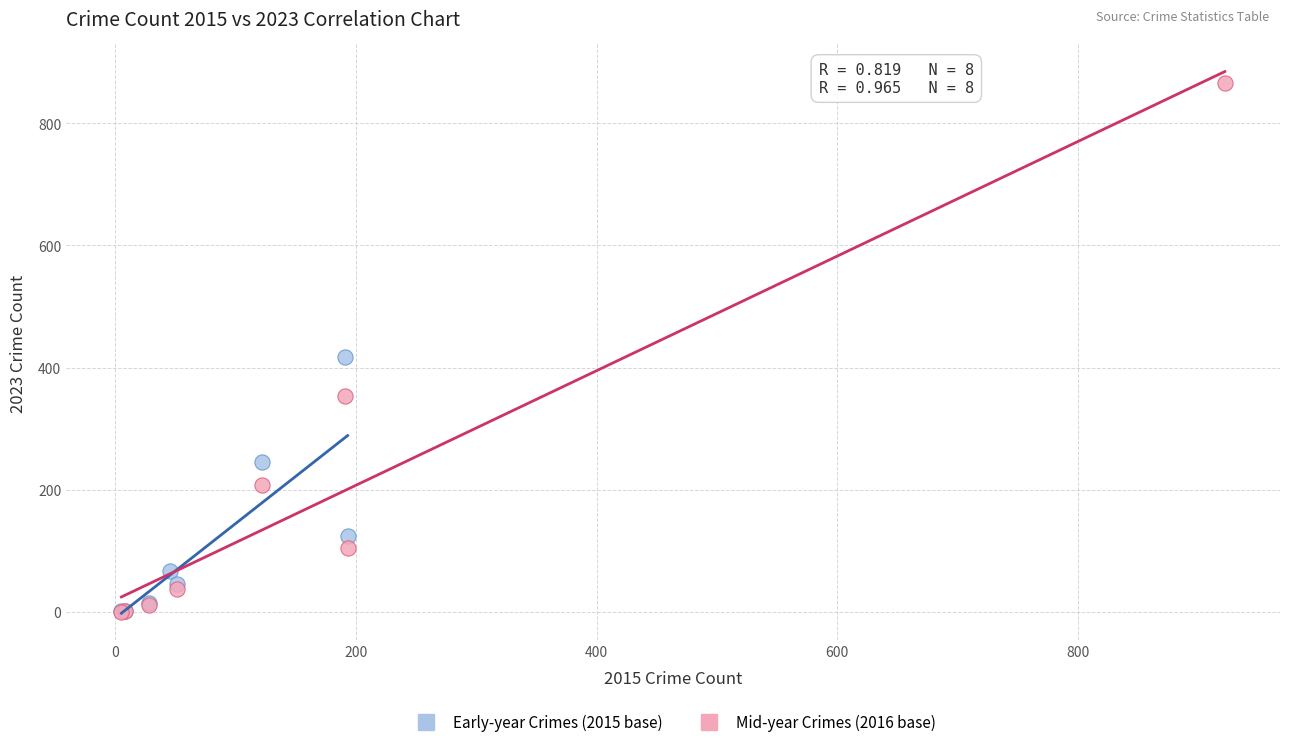

What are all the series names shown in the legend?

Early-year Crimes (2015 base), Mid-year Crimes (2016 base)